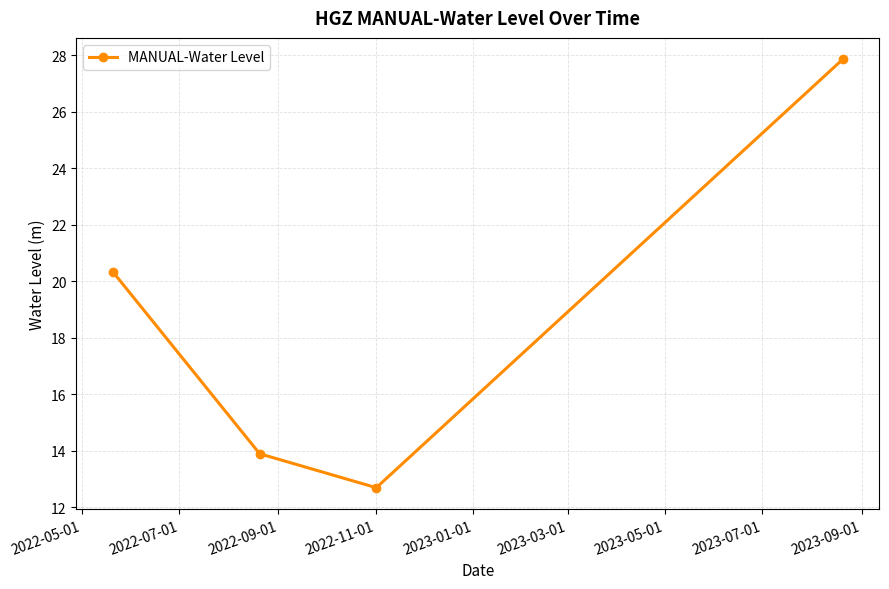

How many interior local valleys (lower than both neighbors) does the data have?

1